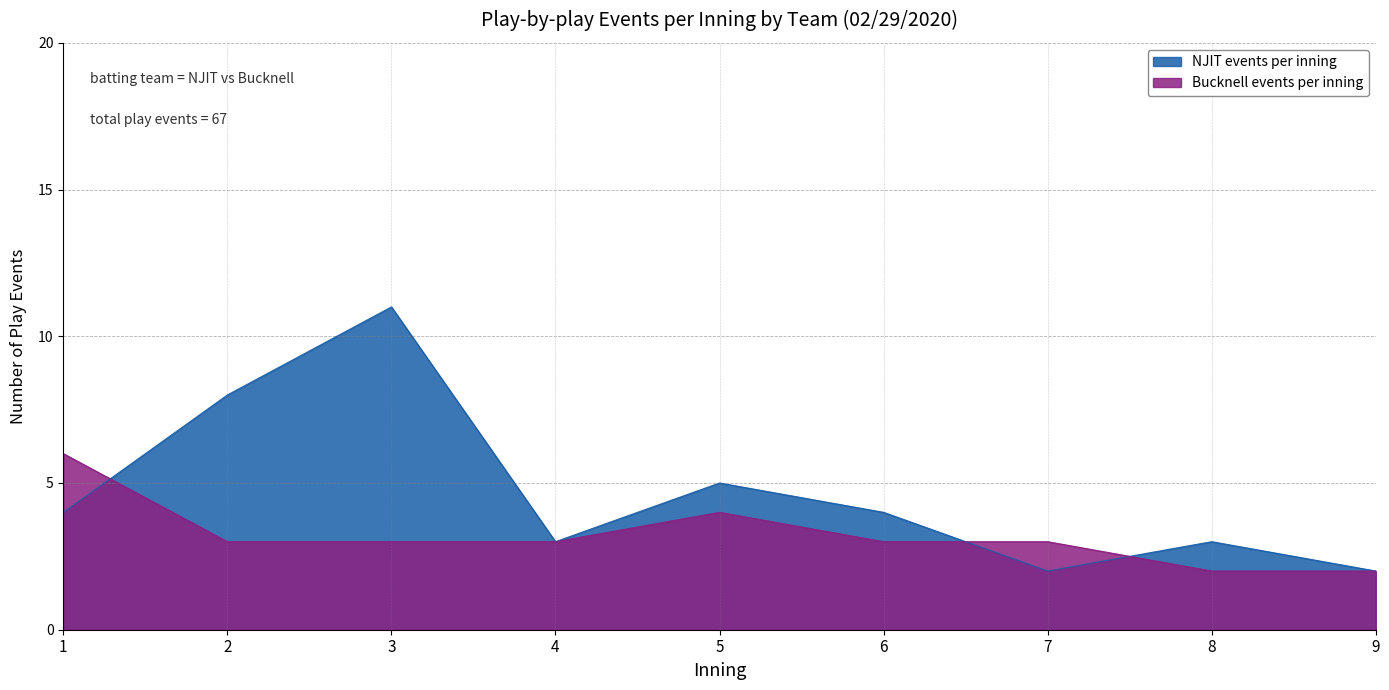

Reading left to right, list all the values displayed in this chart.

NJIT events per inning: 1=4	2=8	3=11	4=3	5=5	6=4	7=2	8=3	9=2
Bucknell events per inning: 1=6	2=3	3=3	4=3	5=4	6=3	7=3	8=2	9=2